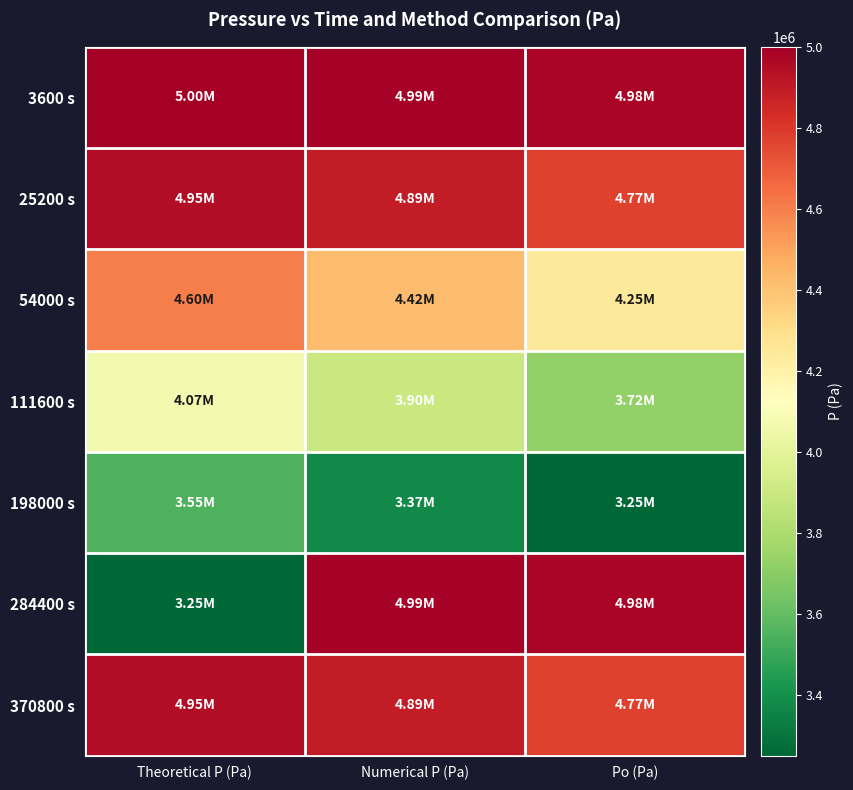

What is the difference between the highest and lowest values at Theoretical P (Pa)?

1749122.4